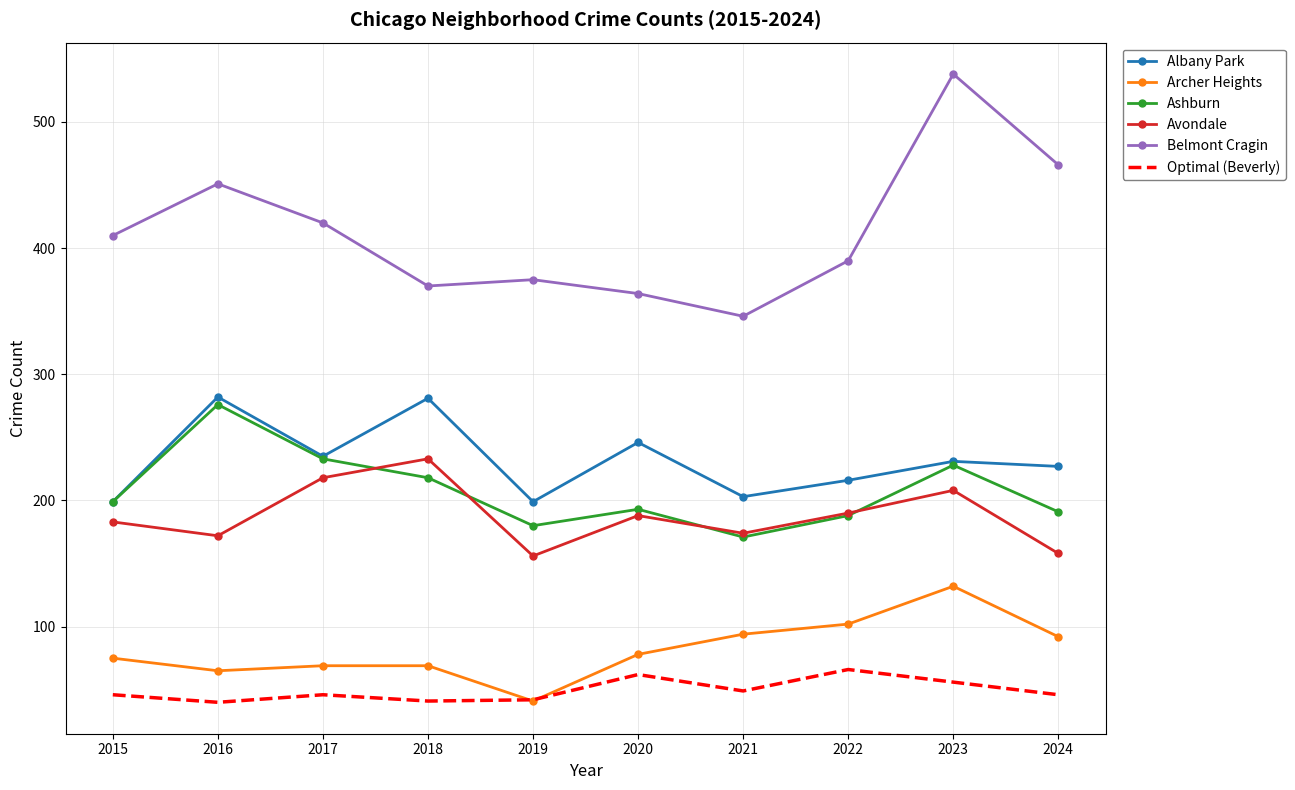

True or false: Albany Park and Optimal (Beverly) cross at least once.

False